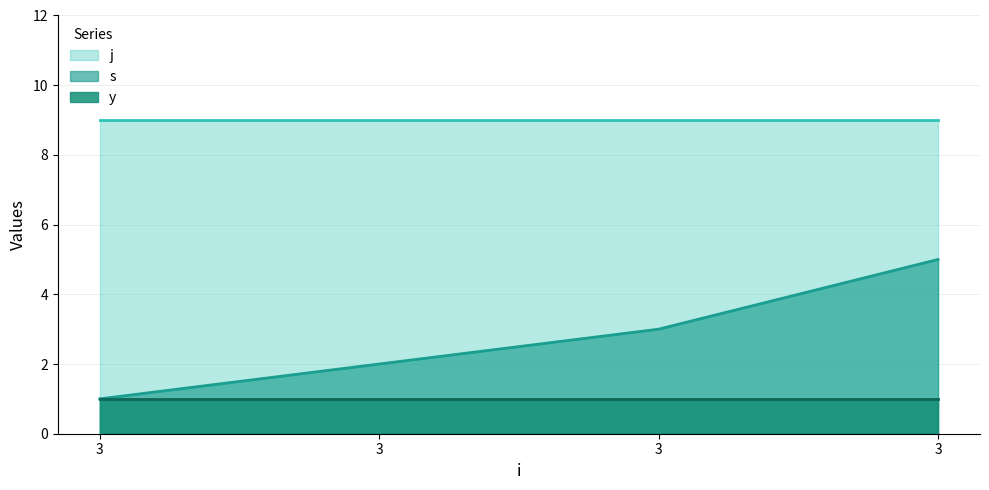

At which category is the sum across all series the highest?

3